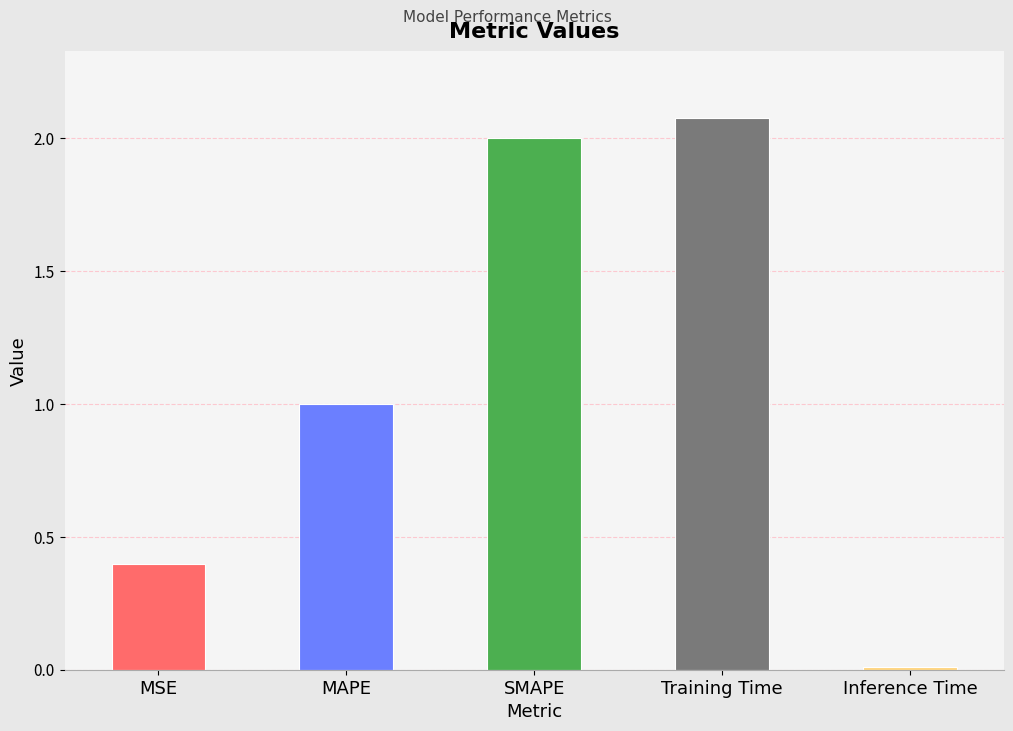

Does the chart contain stacked bars?

No